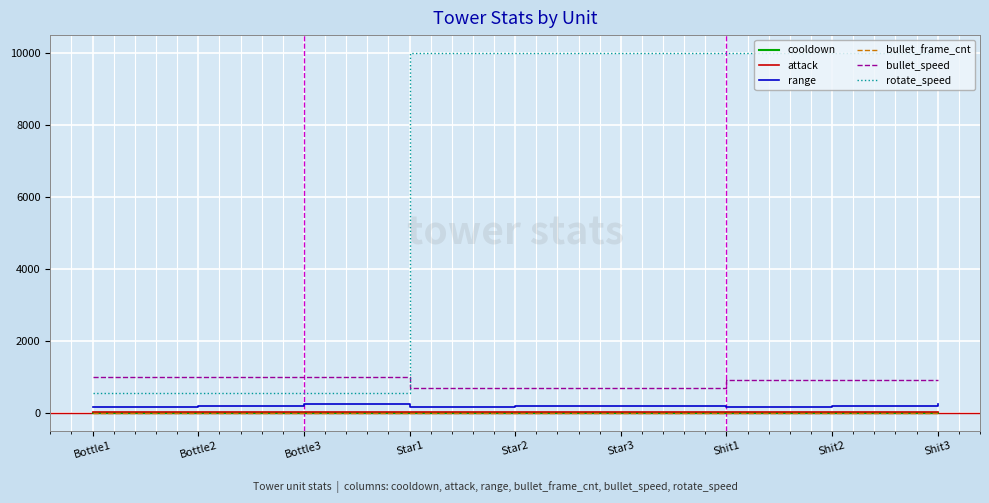

What is the sum of the attack values at Bottle2 and Shit2?

40.0